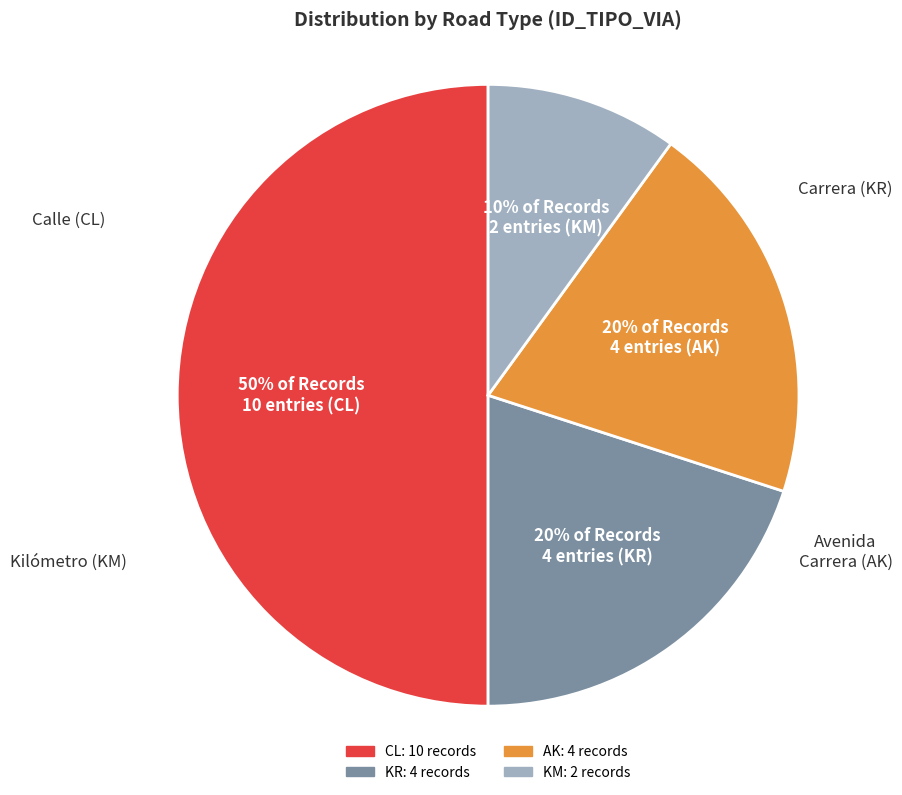

Is the sum of KM and CL greater than half?

Yes